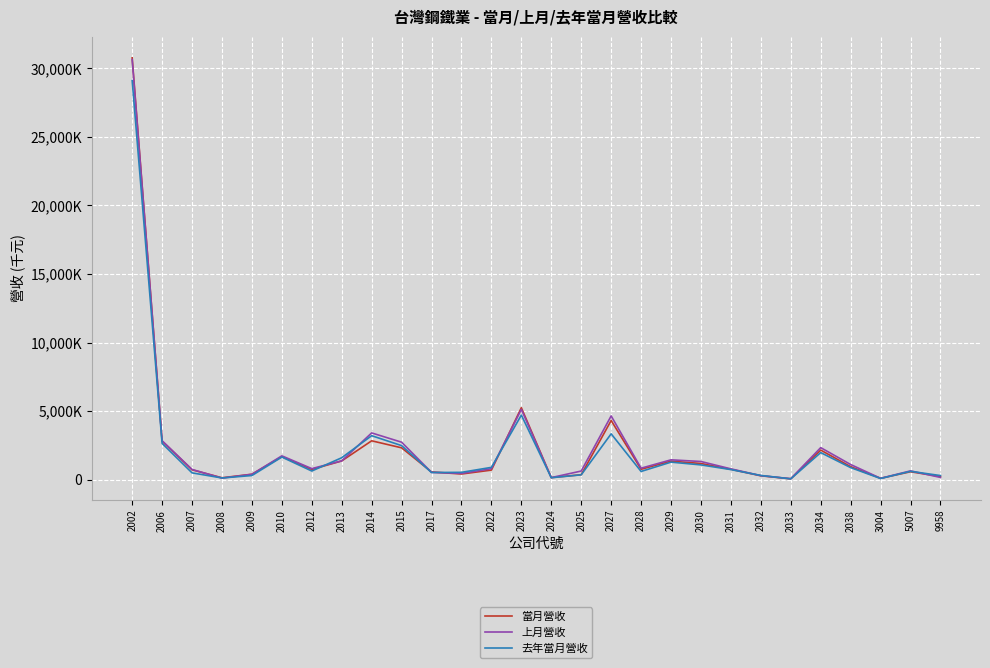

Reading left to right, what are all the values shown in this chart?

當月營收: 2002=30768513	2006=2810158	2007=722200	2008=140478	2009=399921	2010=1684676	2012=748725	2013=1370149	2014=2837745	2015=2325425	2017=564289	2020=416415	2022=699946	2023=5249636	2024=153332	2025=363812	2027=4317805	2028=760558	2029=1357134	2030=1182646	2031=758339	2032=284724	2033=63943	2034=2158844	2038=952189	3004=101702	5007=580747	9958=233503
上月營收: 2002=30642700	2006=2843345	2007=746725	2008=117821	2009=393066	2010=1740151	2012=809214	2013=1374372	2014=3412527	2015=2736061	2017=532543	2020=460688	2022=801083	2023=5130104	2024=153732	2025=632441	2027=4652249	2028=839420	2029=1450050	2030=1327937	2031=790566	2032=297788	2033=74228	2034=2338909	2038=1108261	3004=100692	5007=644468	9958=167653
去年當月營收: 2002=29104924	2006=2645591	2007=499417	2008=126089	2009=304806	2010=1651641	2012=633403	2013=1602626	2014=3210275	2015=2486815	2017=526441	2020=537644	2022=900505	2023=4712175	2024=142853	2025=355813	2027=3346232	2028=602708	2029=1282046	2030=1080050	2031=737914	2032=309333	2033=62779	2034=1978284	2038=882947	3004=87895	5007=612004	9958=302589